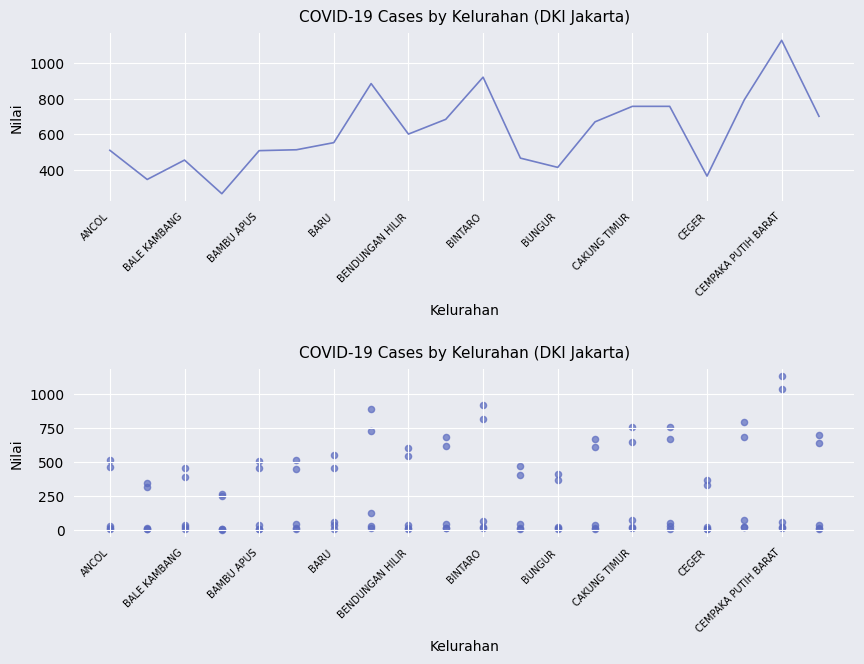

Which series reaches the minimum Y coordinate?

Dirawat